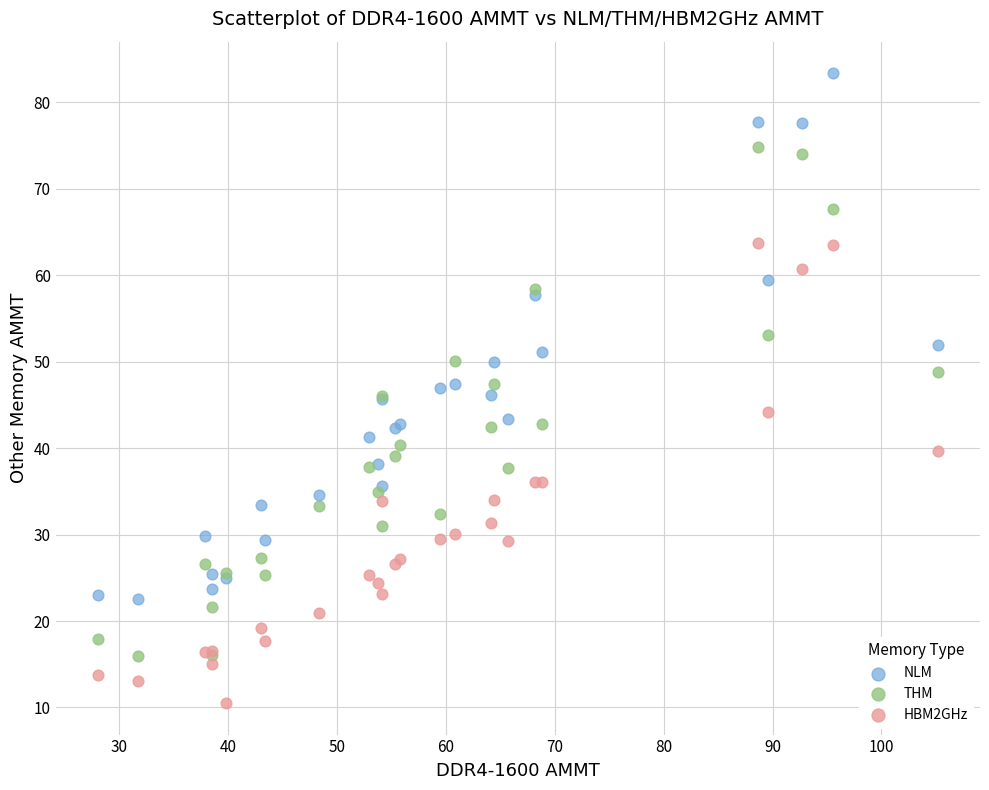

Which series reaches the maximum Y coordinate?

NLM